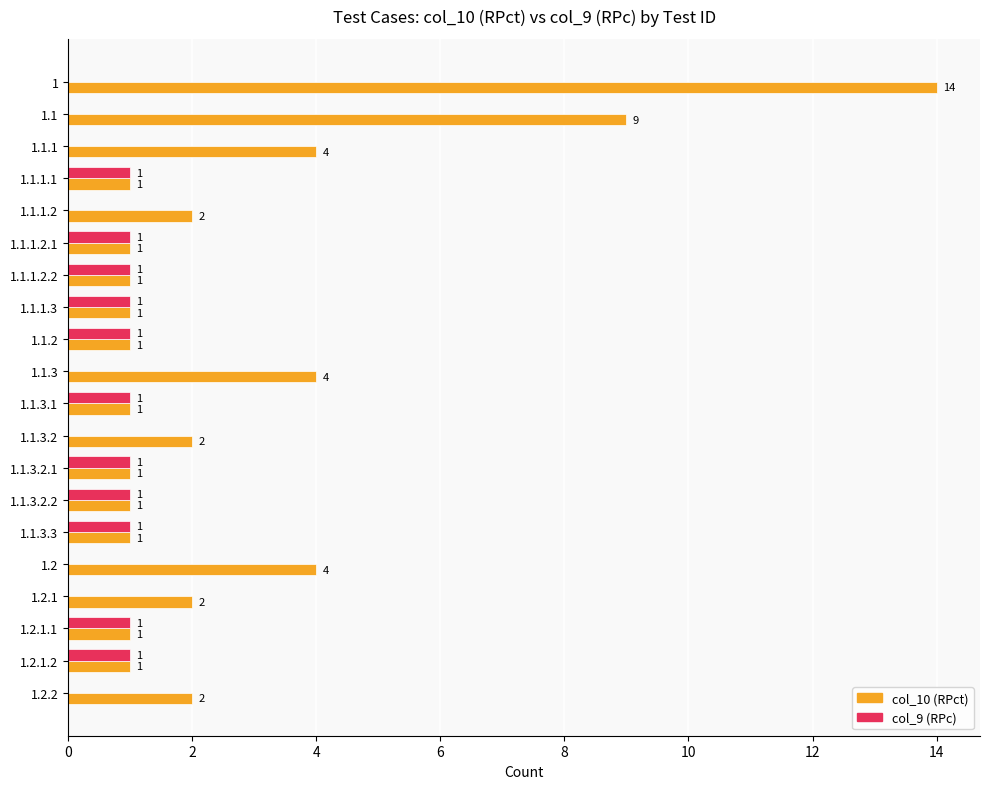

How many col_9 (RPc) values are between 0 and 1?

20